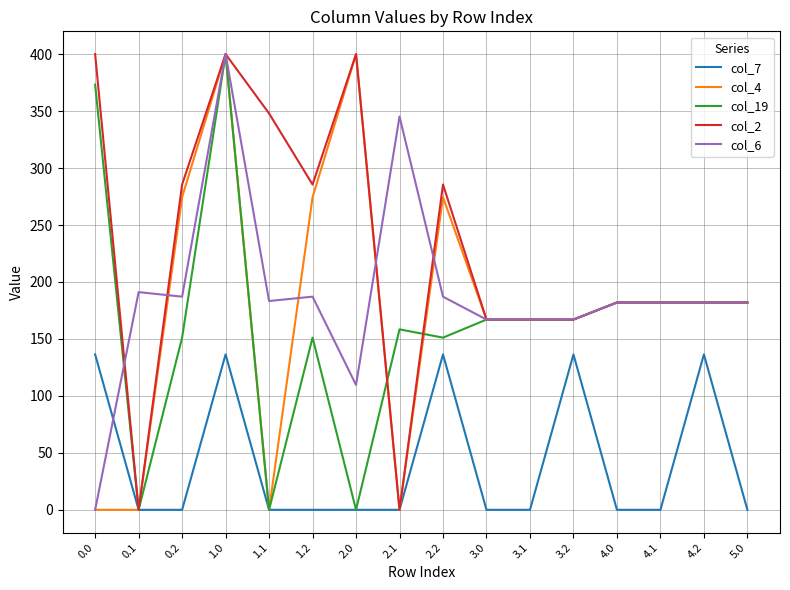

The value of col_2 at 0.0 is 655.8. True or false?

False